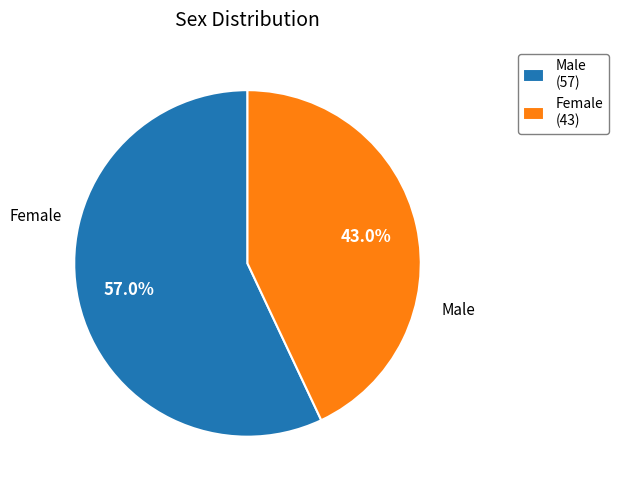

Which slice is the smallest?

Female